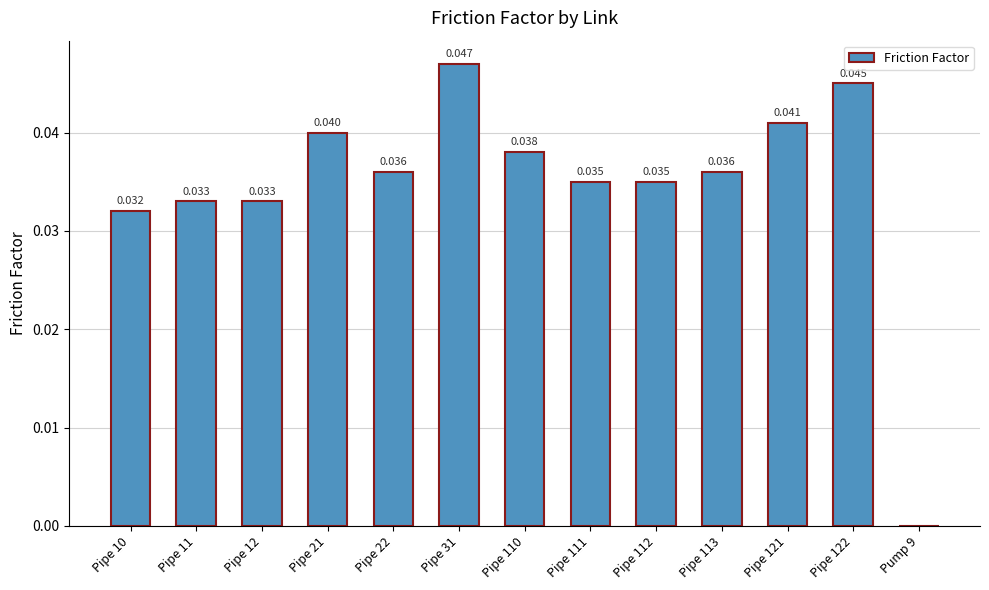

How many distinct data groups are displayed?

1